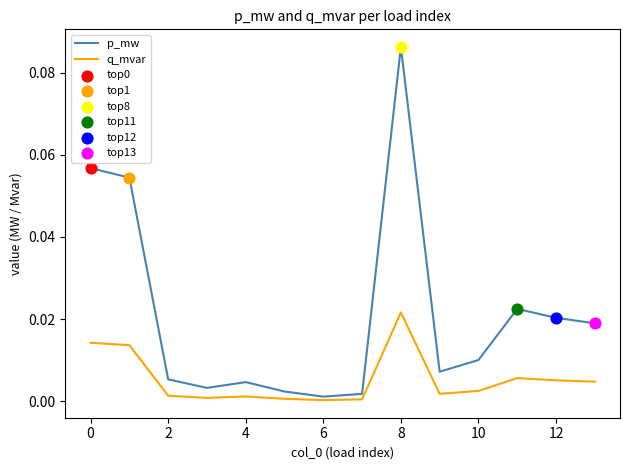

At how many categories does at least one series exceed 0?

14